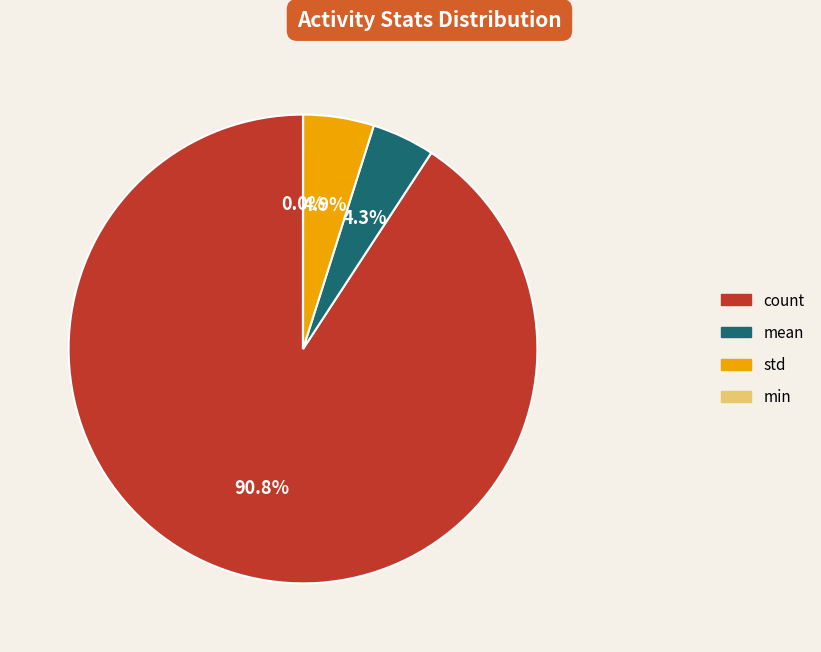

The count slice represents 82% of the pie. True or false?

False